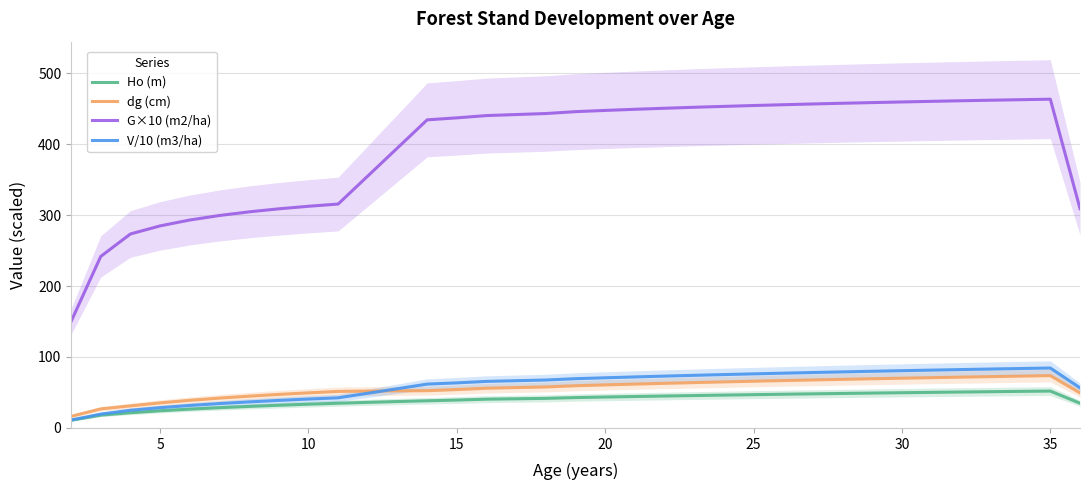

What is the maximum value for Ho (m)?

52.0